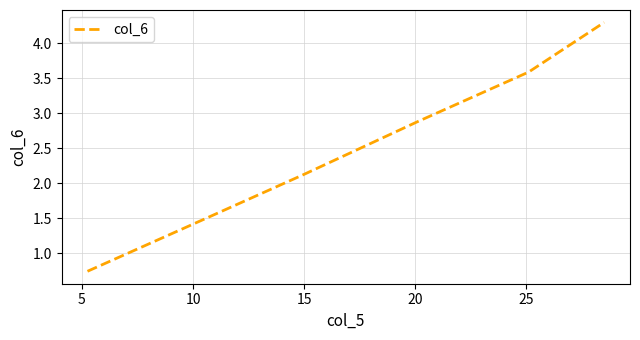

What is the sum of all values?

15.0